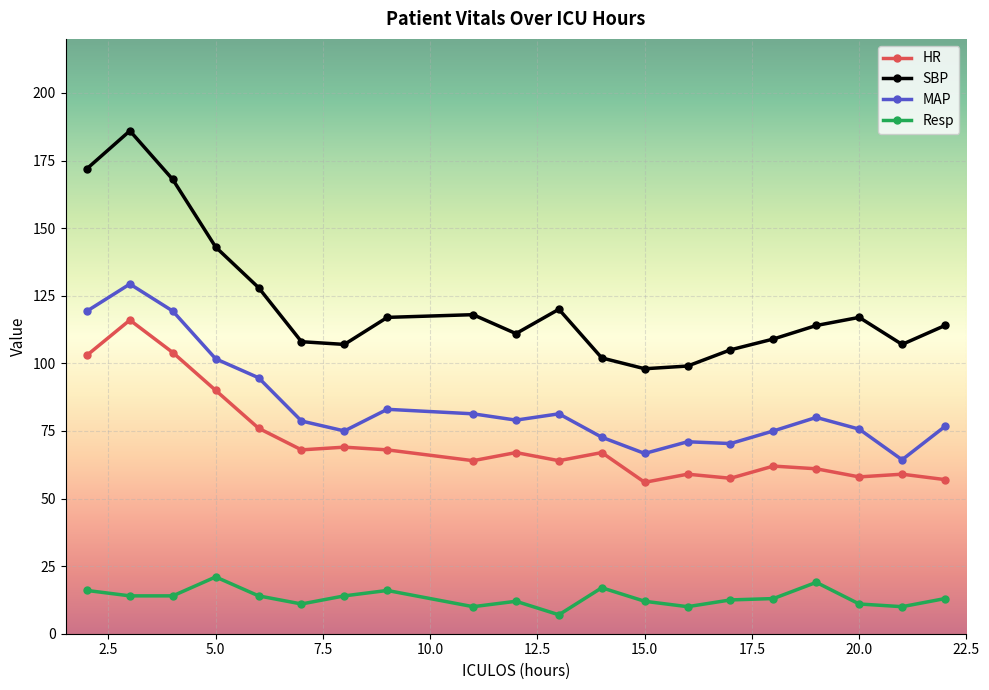

True or false: Resp and SBP intersect in this chart.

False